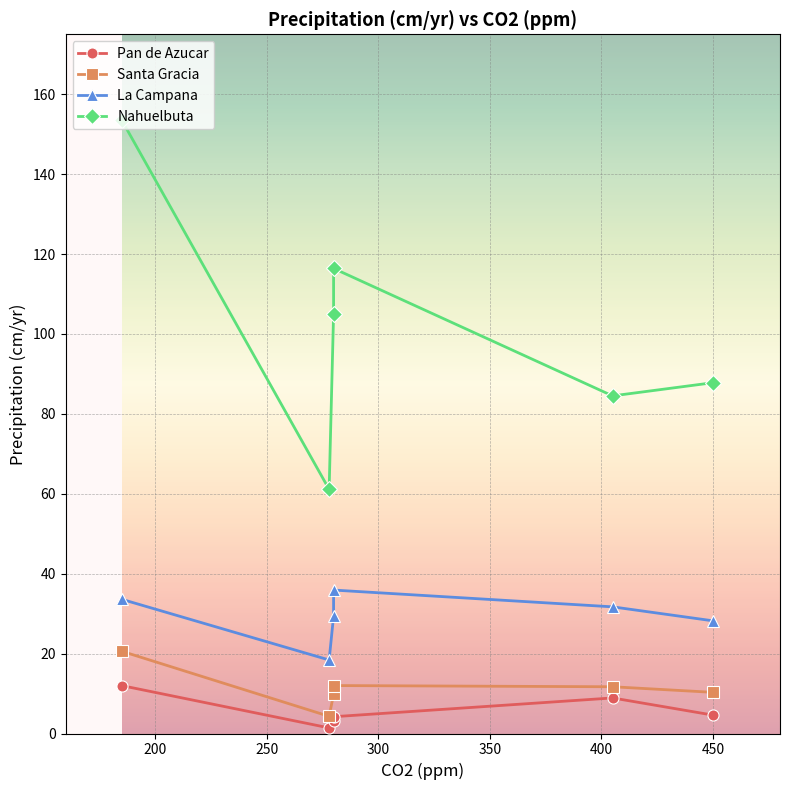

What is the total value across all series at 450?

130.9